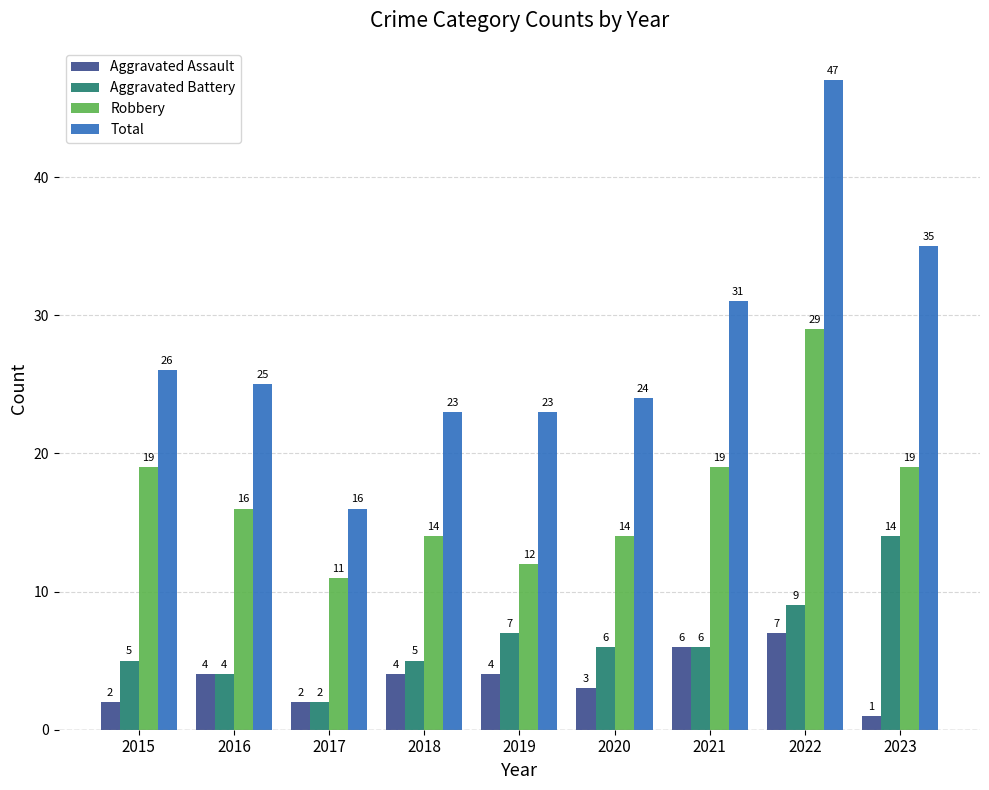

Reading right to left, extract all data points from this chart.

Aggravated Assault: 1	7	6	3	4	4	2	4	2
Aggravated Battery: 14	9	6	6	7	5	2	4	5
Robbery: 19	29	19	14	12	14	11	16	19
Total: 35	47	31	24	23	23	16	25	26